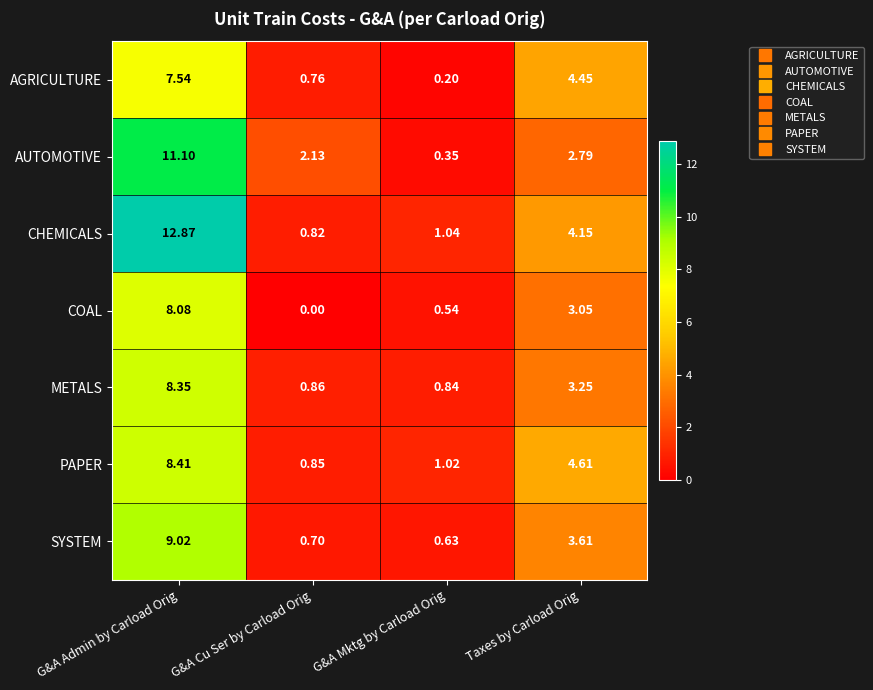

What is the difference between the highest and lowest values at Taxes by Carload Orig?

1.8